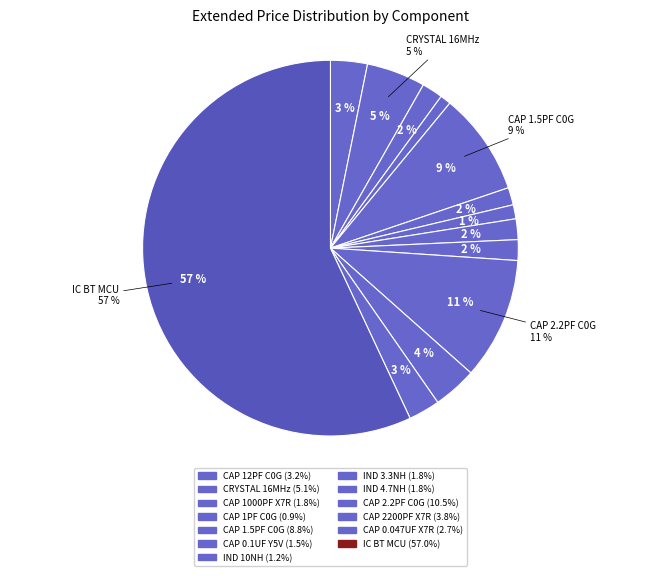

How much of the chart is everything except CAP CER 0.047UF 100V X7R 0805?

97.3%